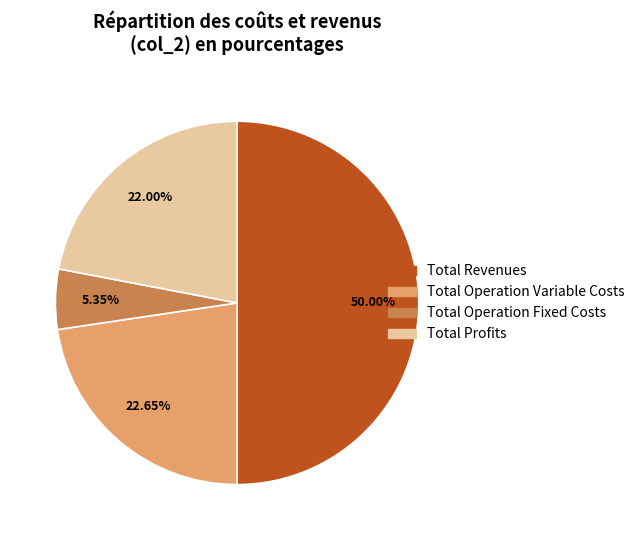

Which slice is the smallest?

Total Operation Fixed Costs